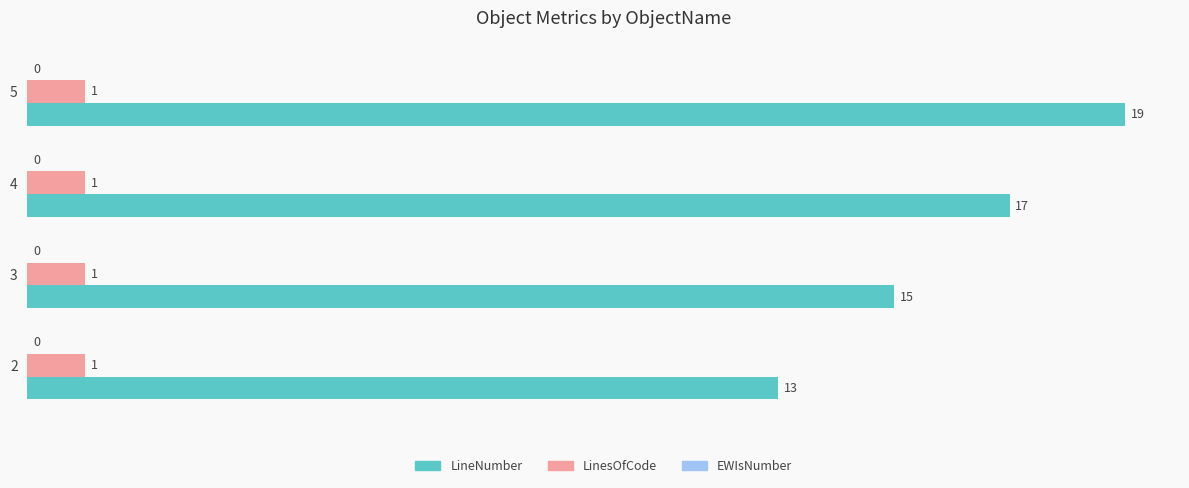

What is the sum of all LineNumber values?

64